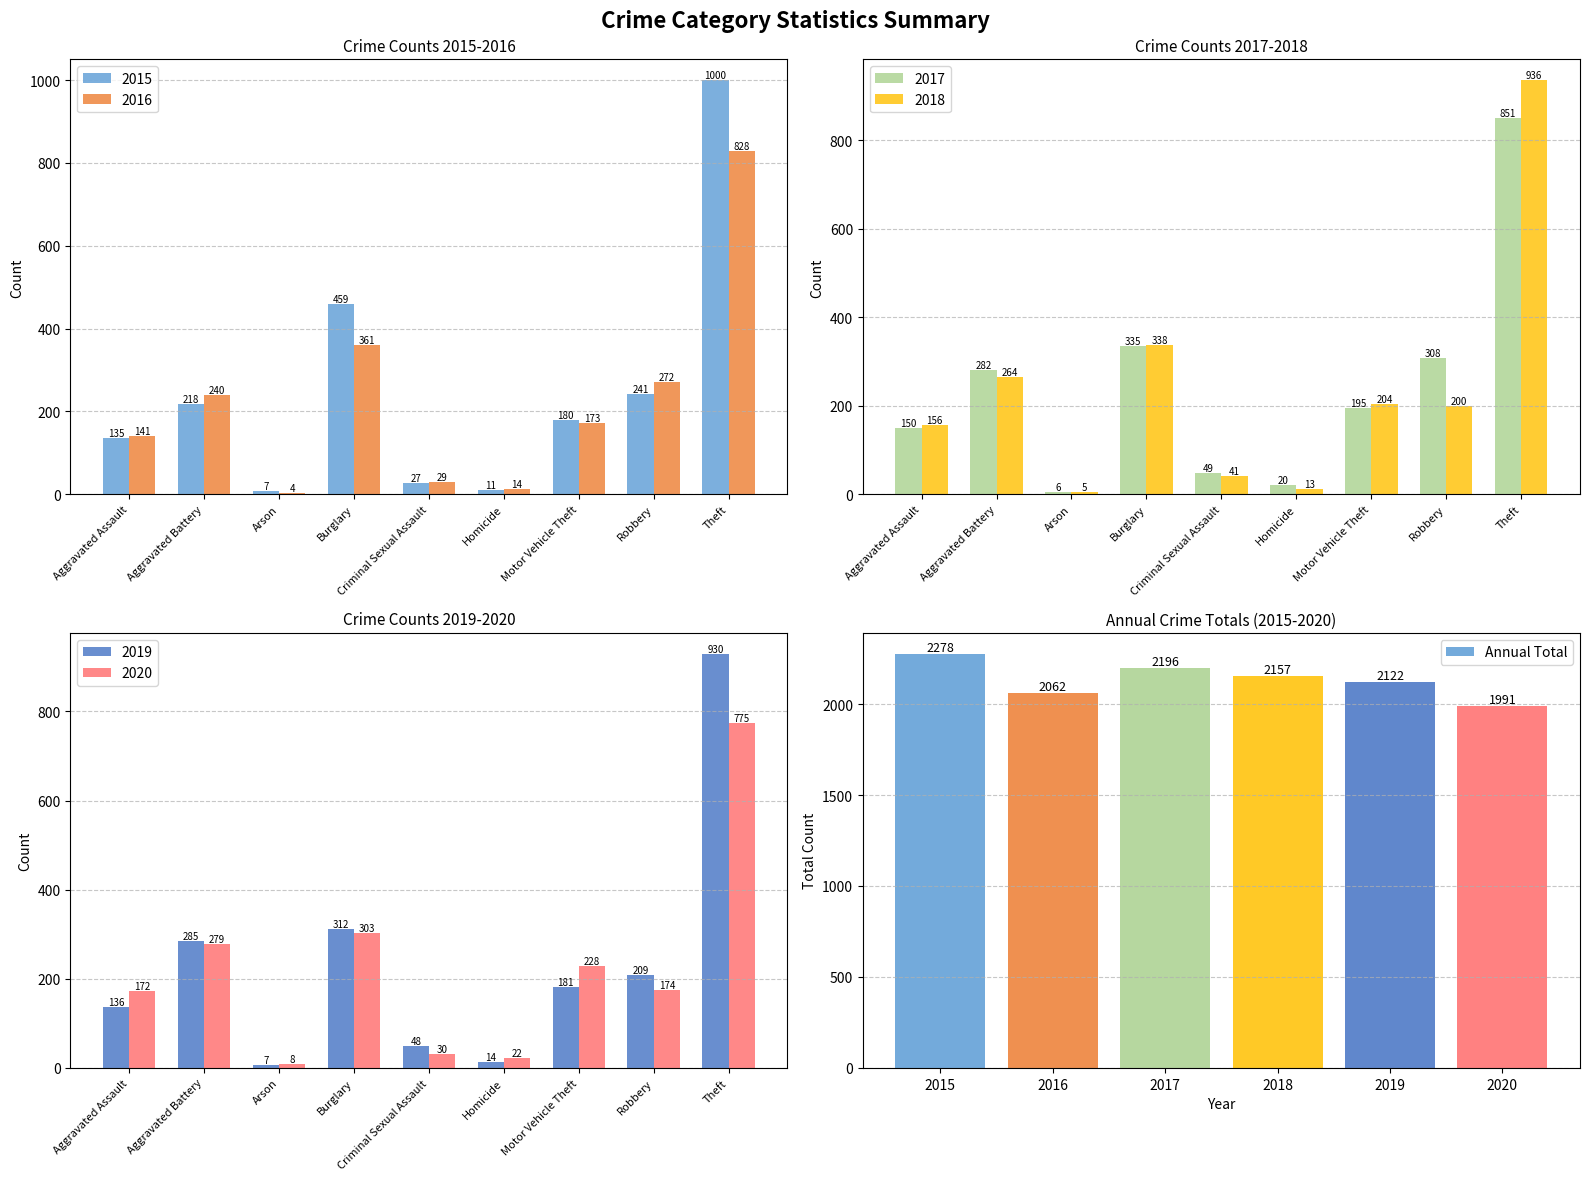

What is the difference between the Annual Total values at 2018 and 2016?

95